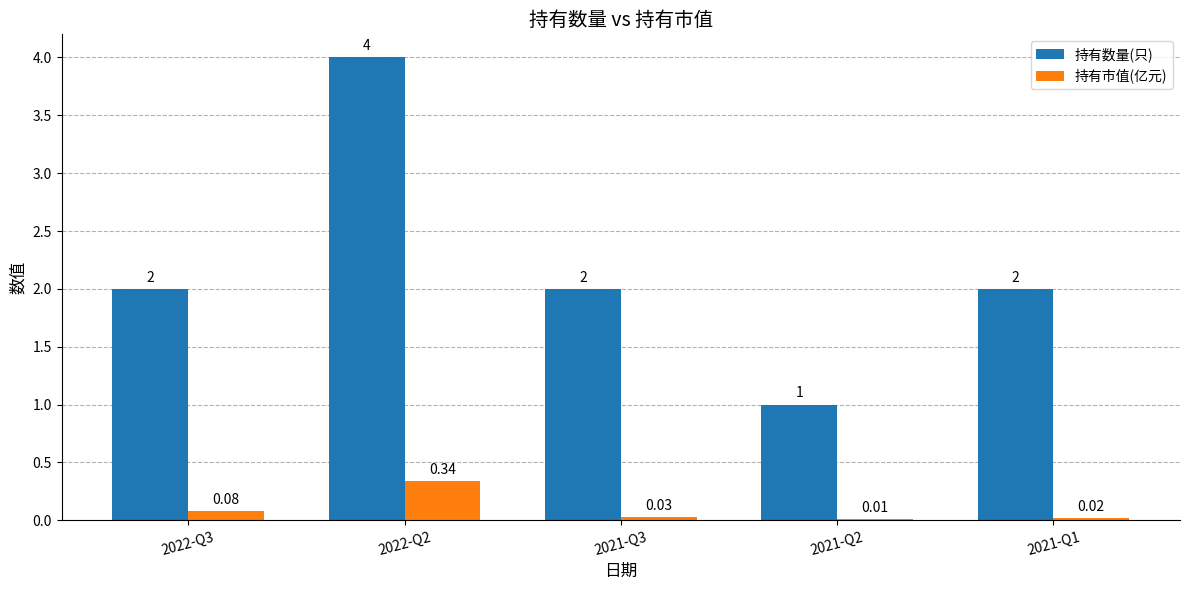

What is the sum of all 持有数量(只) values?

11.0